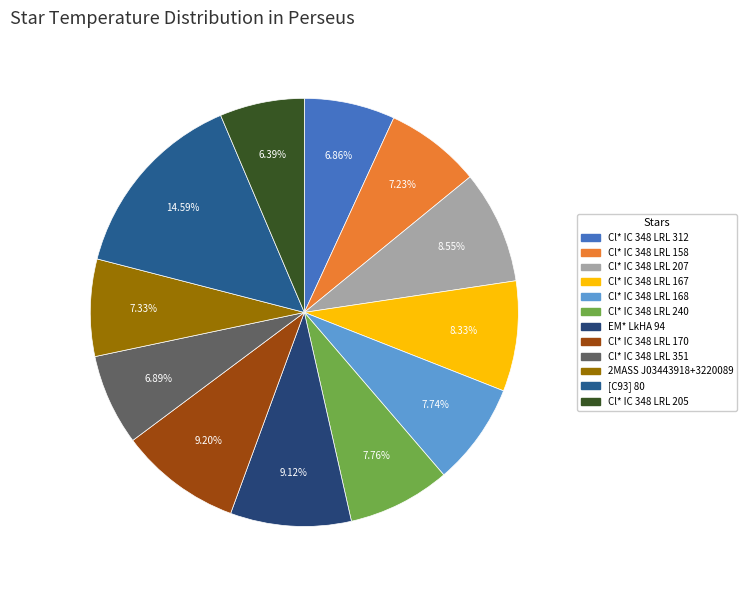

How many slices are in this pie chart?

12